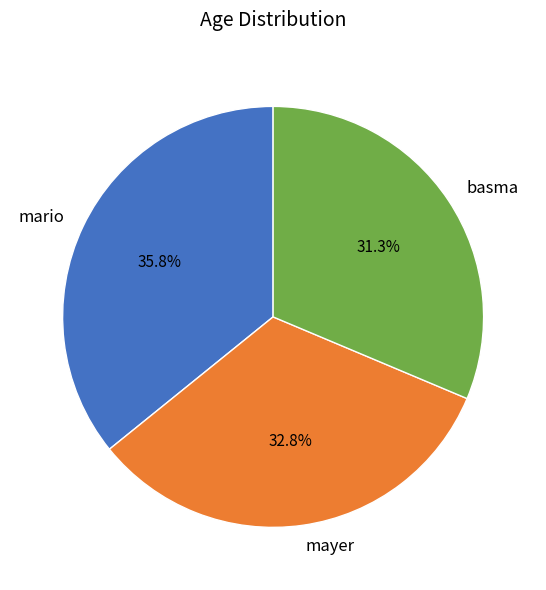

Rank the categories by value from highest to lowest.

mario, mayer, basma